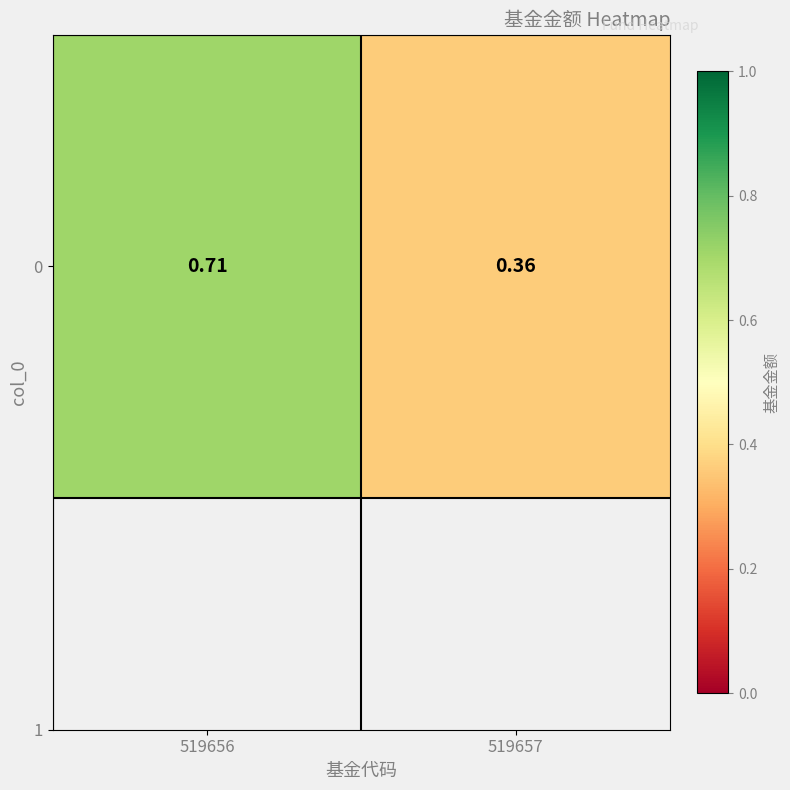

What is the average value?

0.5